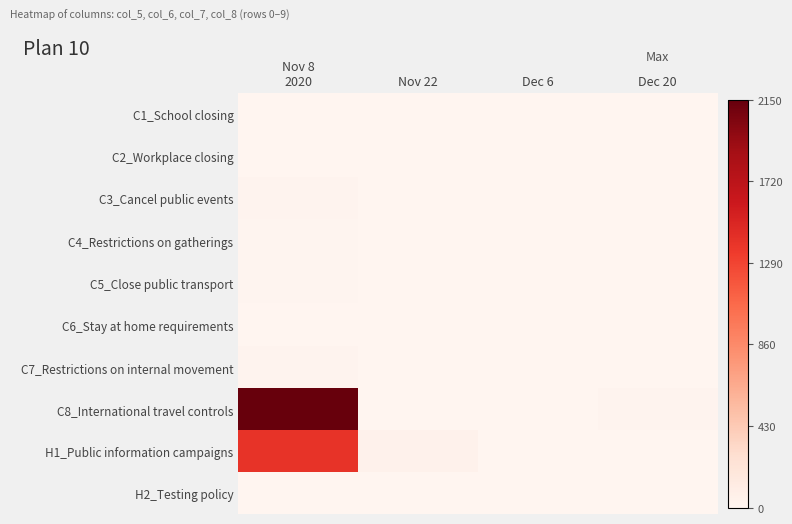

What is the spread (max minus min) of values at Dec 20?

17